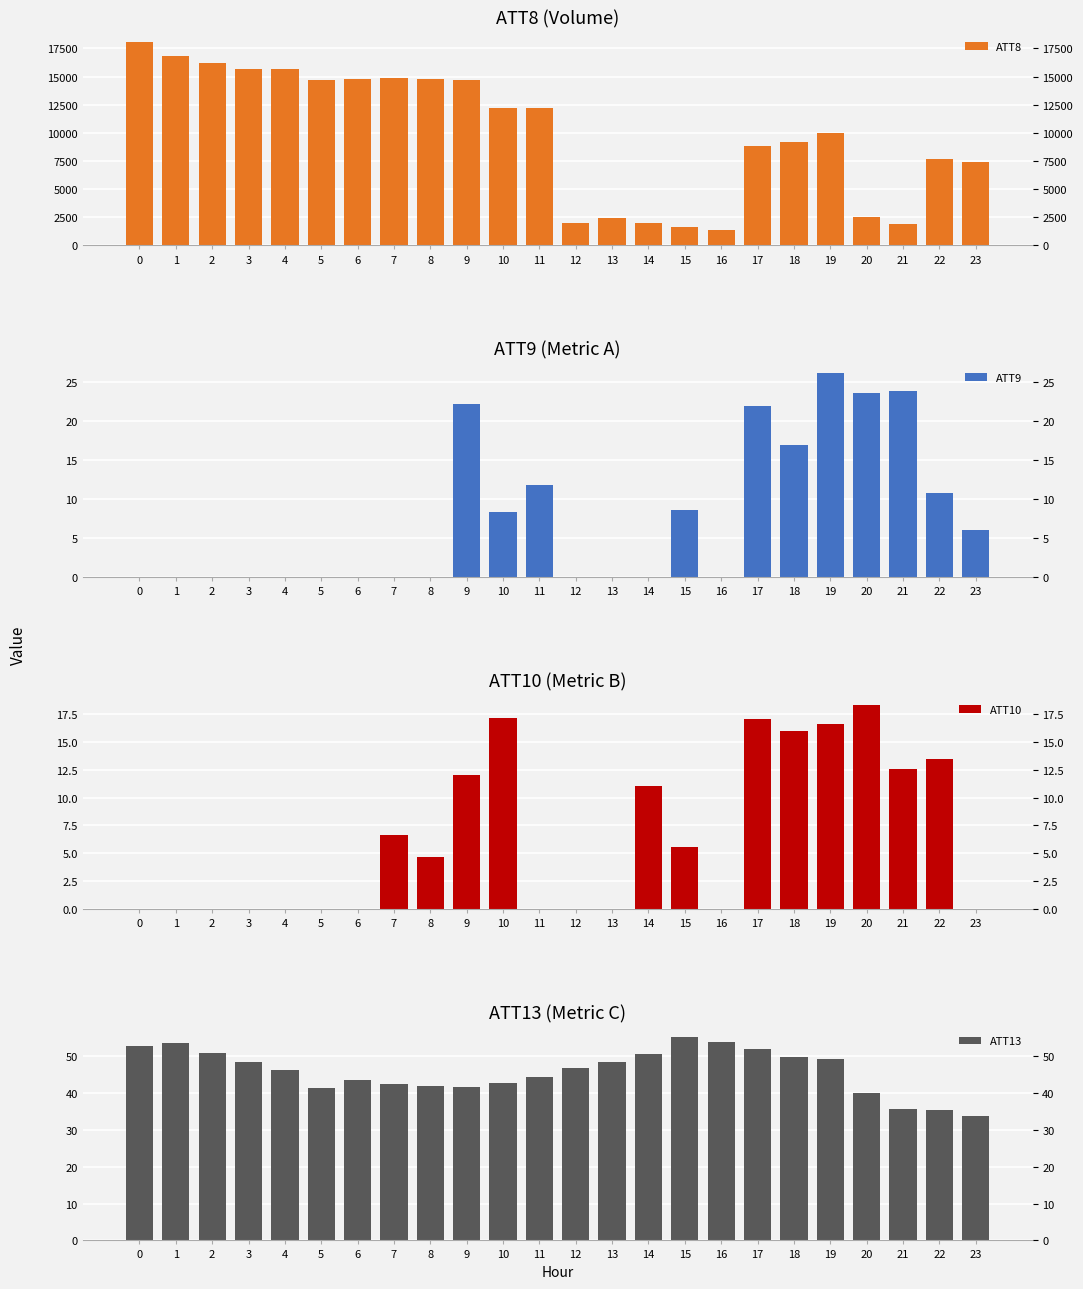

What is the difference between the maximum and second lowest values in the ATT13 series?

19.9